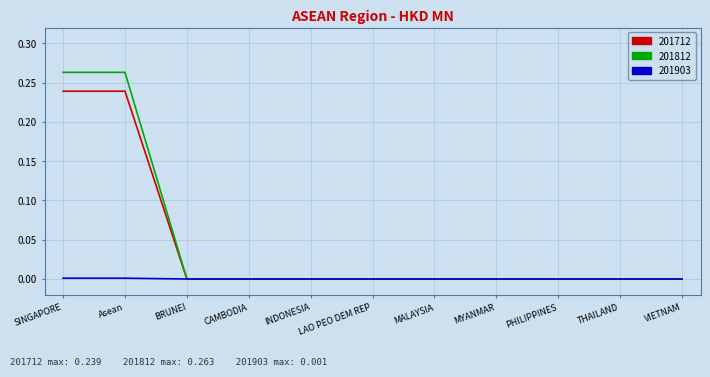

Which series has the largest range (max minus min)?

201812